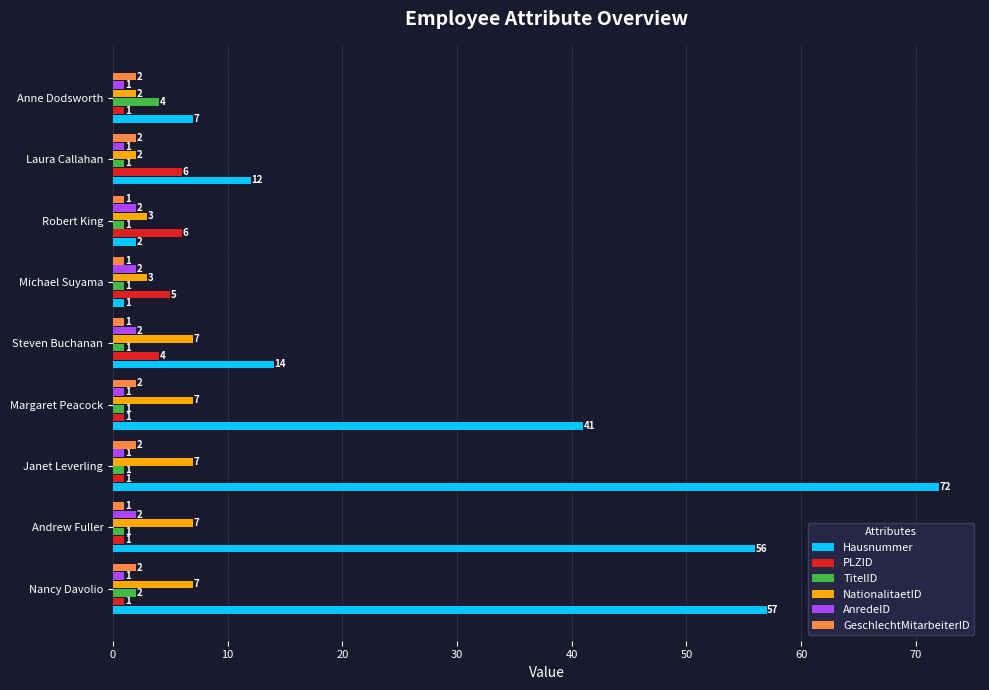

True or false: GeschlechtMitarbeiterID has a value of 1 at Robert King.

True